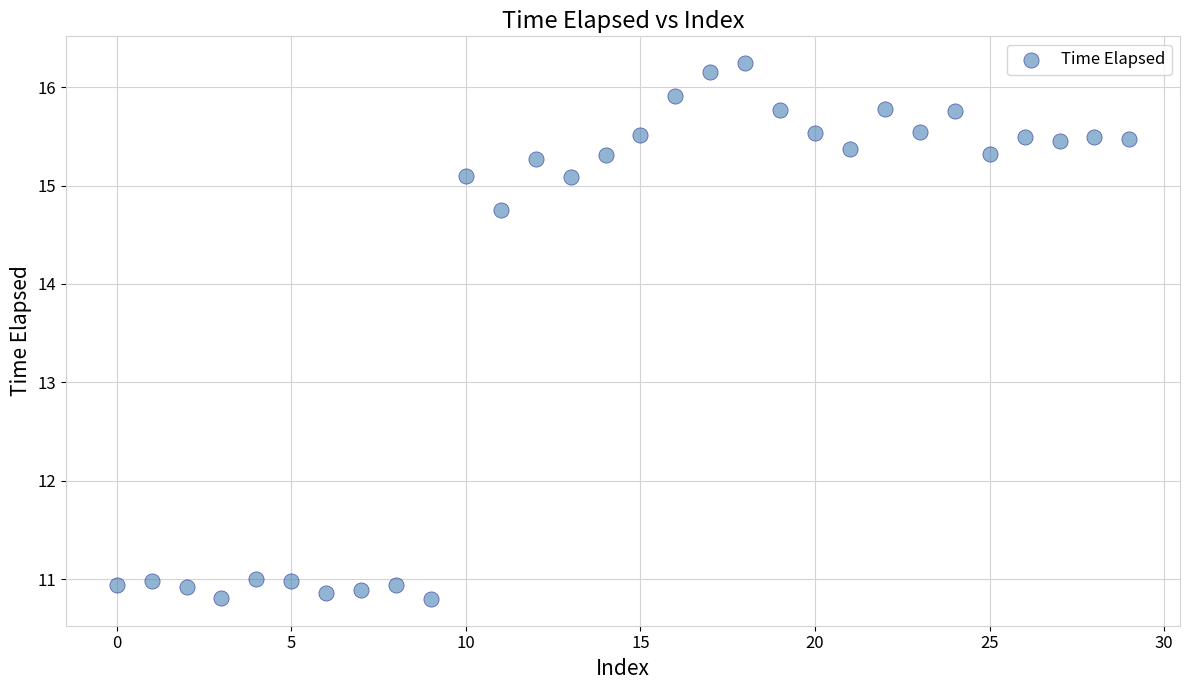

What is the range of Y values (max minus min)?

5.4